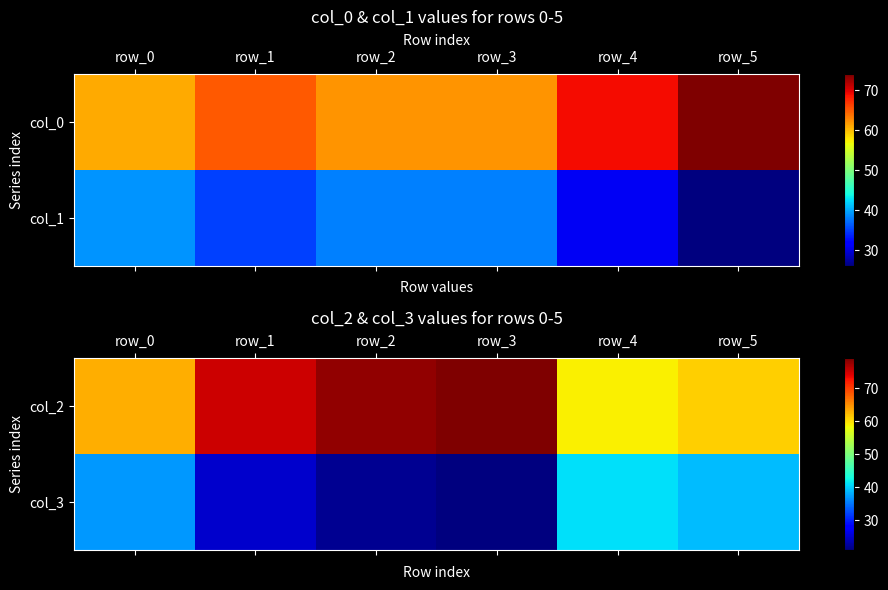

The value of row_1 at row_3 is 21. True or false?

True